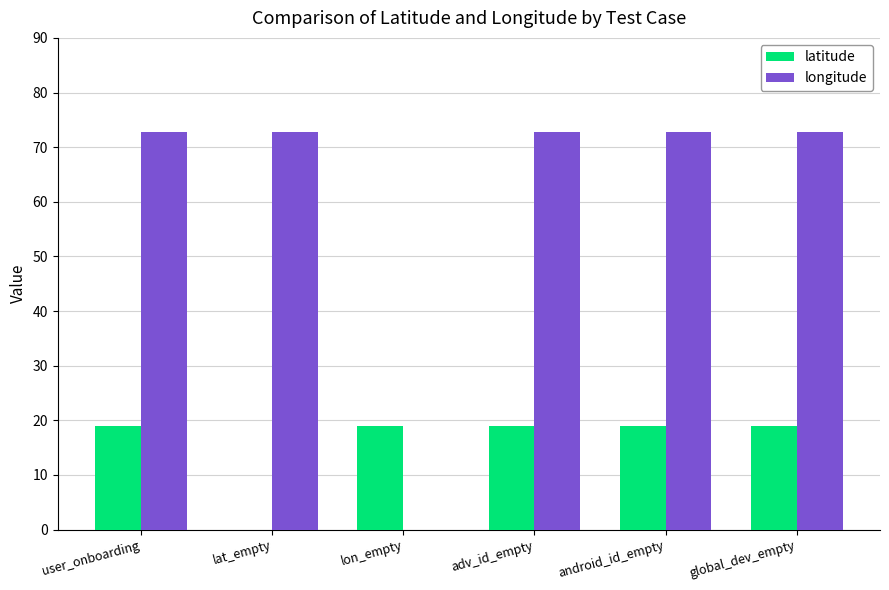

How many values in latitude are above zero?

5